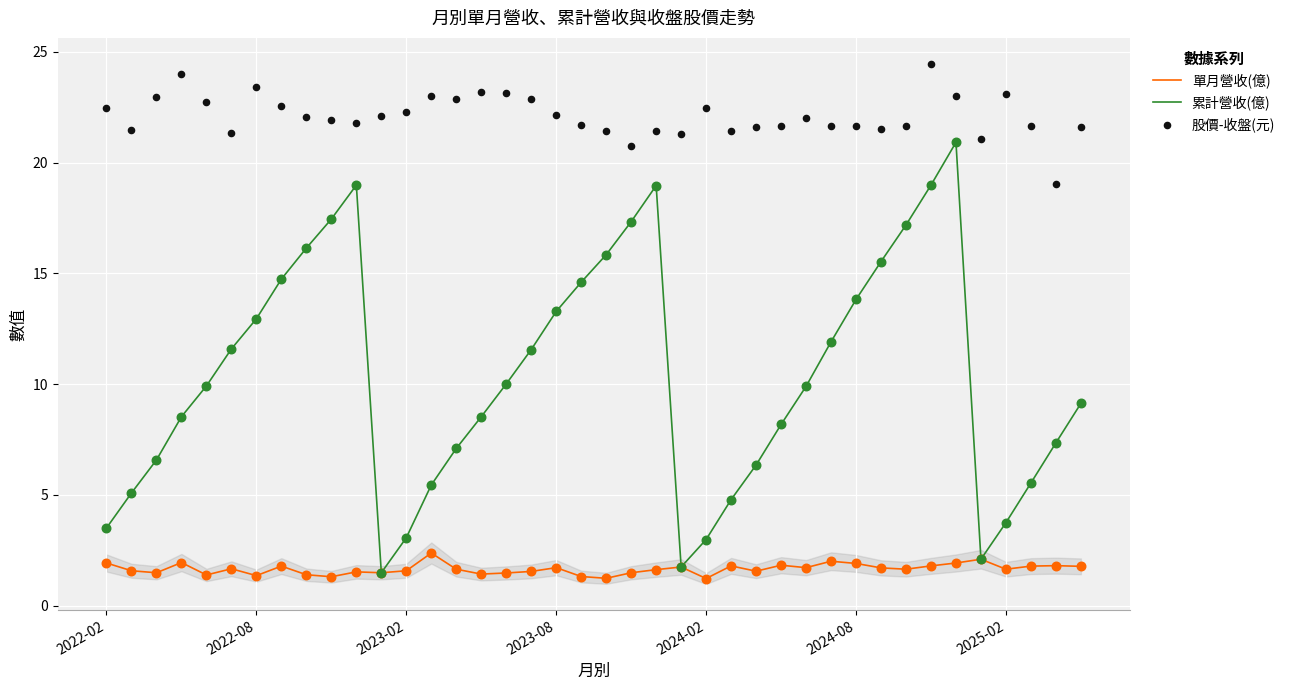

Which series has the widest spread of Y values?

累計營收(億)